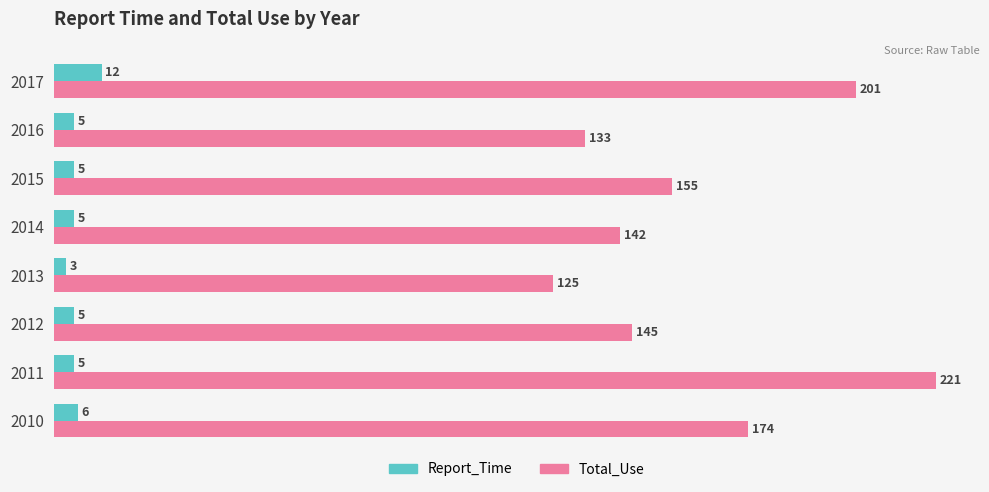

What is the total value across all series at 2011?

226